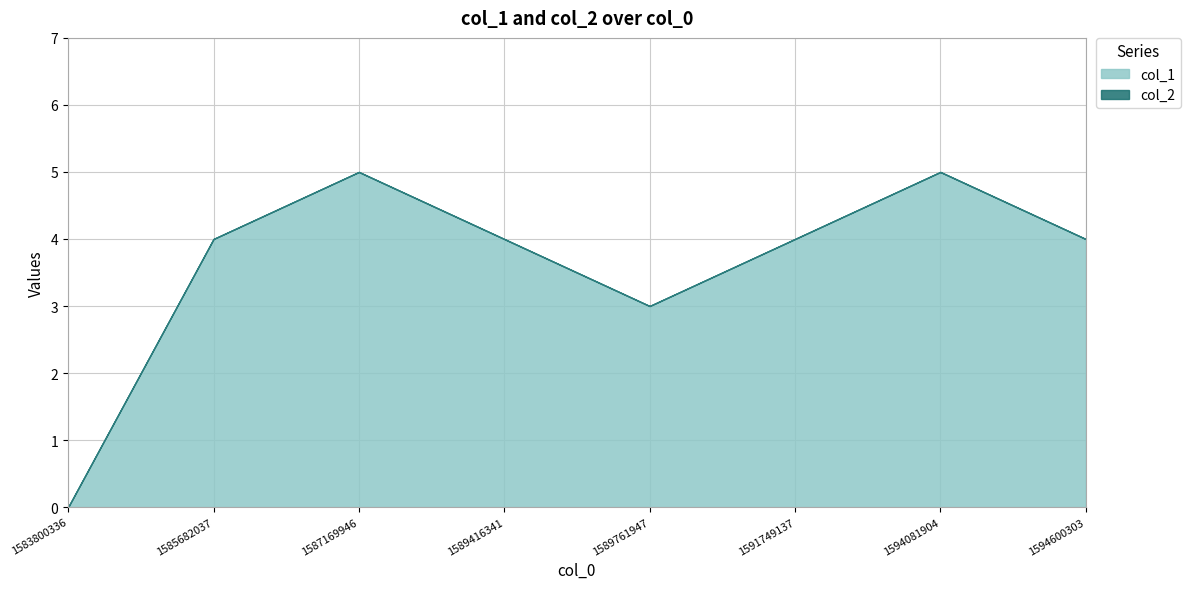

Reading left to right, transcribe all the data shown in this chart.

col_1: 1583800336=0	1585682037=4	1587169946=5	1589416341=4	1589761947=3	1591749137=4	1594081904=5	1594600303=4
col_2: 1583800336=0	1585682037=0	1587169946=0	1589416341=0	1589761947=0	1591749137=0	1594081904=0	1594600303=0